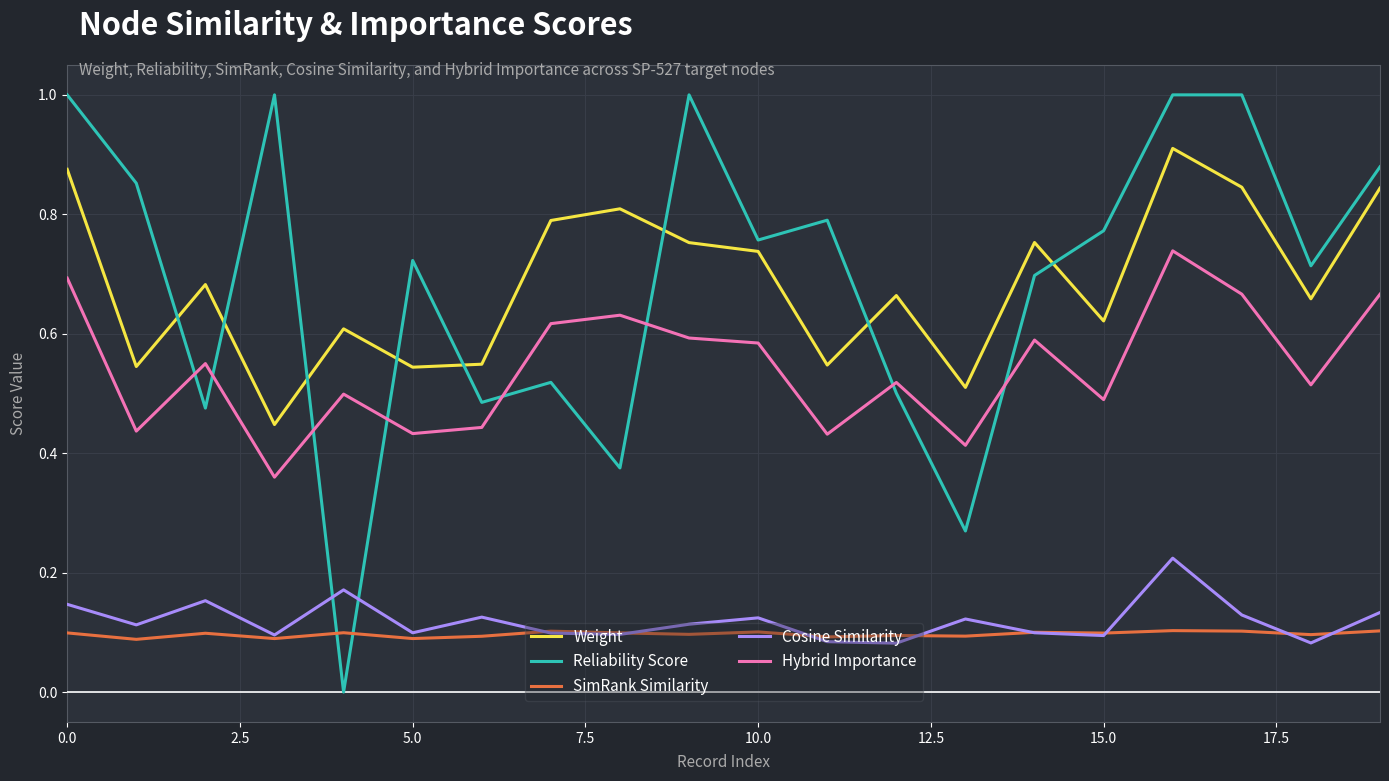

At how many categories does at least one series exceed 0?

20